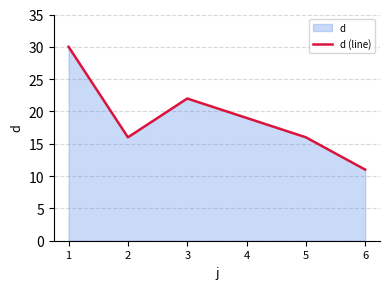

List the labels in order of value, largest first.

1, 3, 4, 2, 5, 6